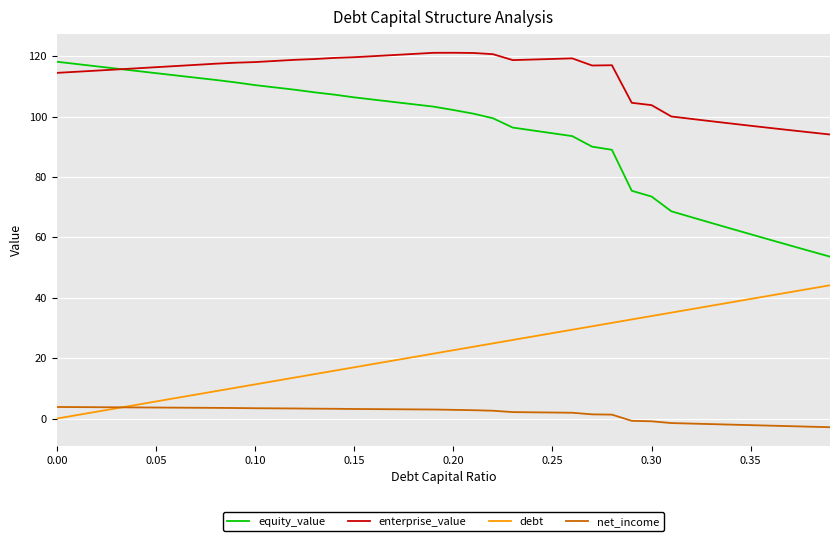

At how many categories does at least one series exceed 34?

40